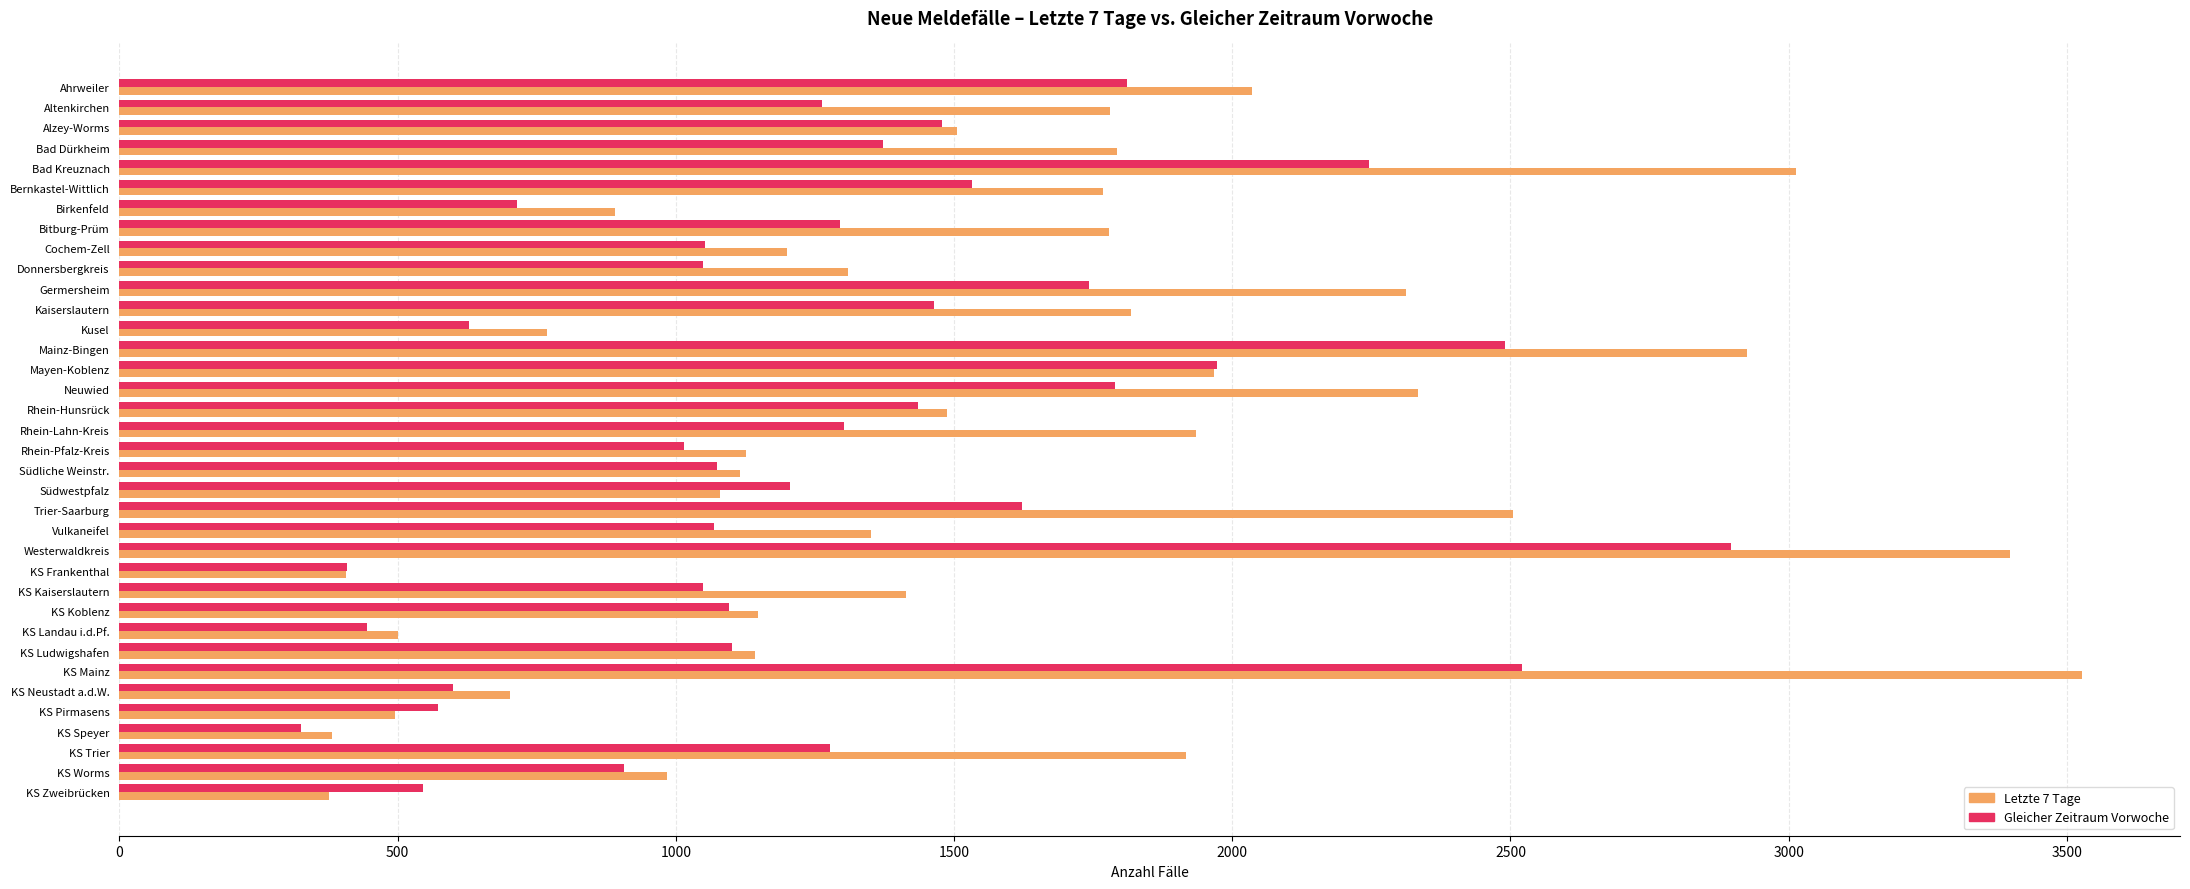

Rank the series by their maximum value, from lowest to highest.

Gleicher Zeitraum Vorwoche, Letzte 7 Tage